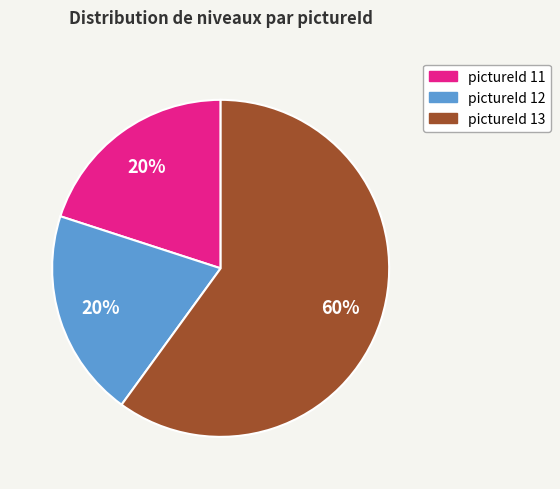

Is there a majority slice in this chart?

Yes